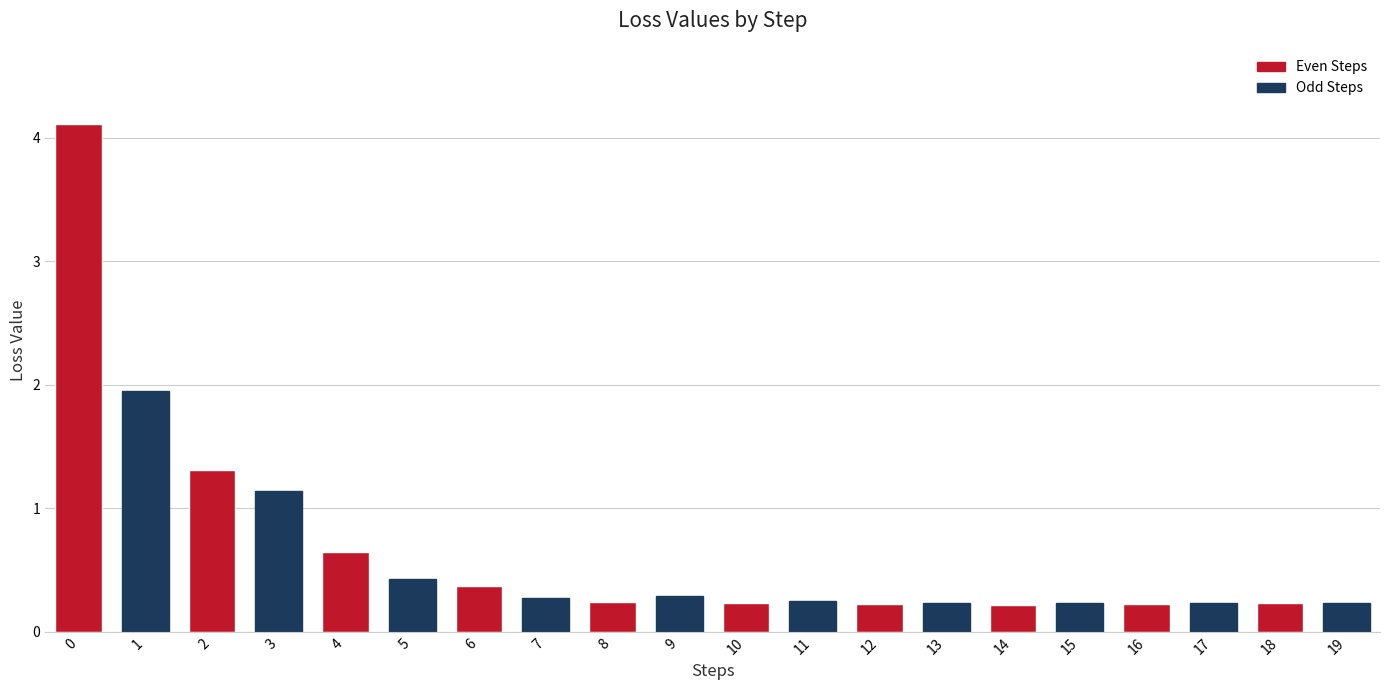

The chart shows a value of 1.1 at 3. True or false?

True